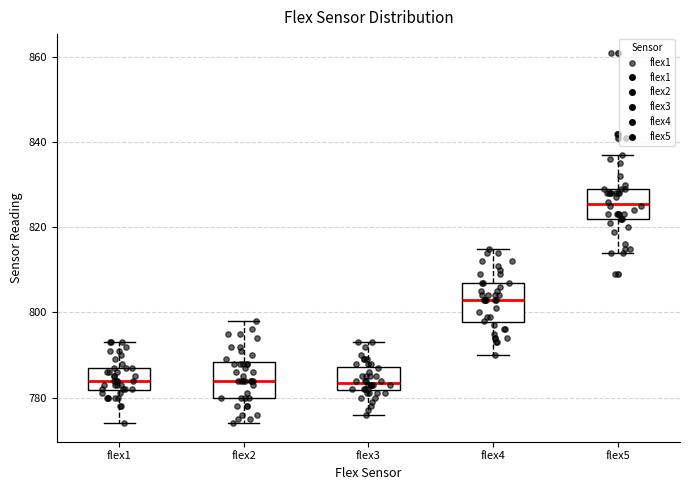

Reading left to right, transcribe this box plot: for each box, give where its median line is, the range the box spans, and where its two whiskers end, as read against the y-axis. The values are not printed on the chart, so give them approximately, as read against the axis.

flex1: median 784, box 782 to 788, whiskers 774 to 794
flex2: median 784, box 780 to 788, whiskers 774 to 798
flex3: median 784, box 782 to 788, whiskers 776 to 794
flex4: median 804, box 798 to 808, whiskers 790 to 816
flex5: median 826, box 822 to 830, whiskers 814 to 838